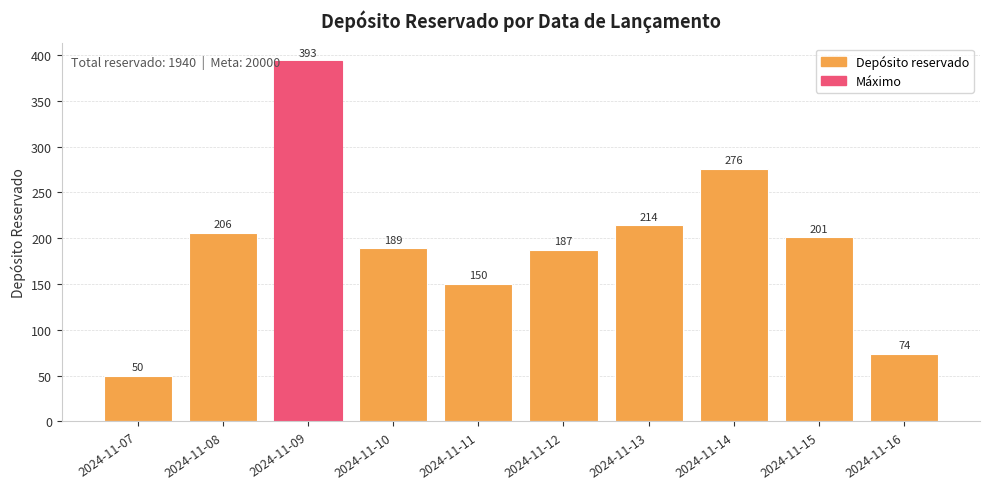

What is the value of the 4th bar from the left?

189